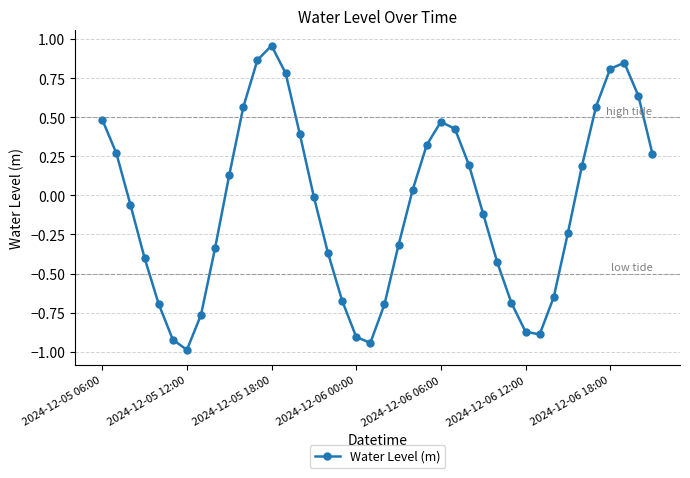

What is the smallest value displayed?

-1.0